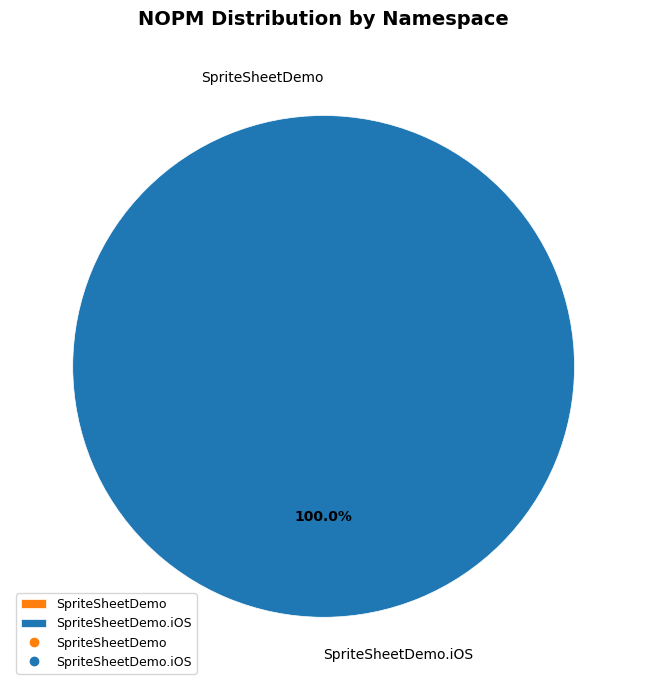

Between SpriteSheetDemo and SpriteSheetDemo.iOS, which is larger?

SpriteSheetDemo.iOS